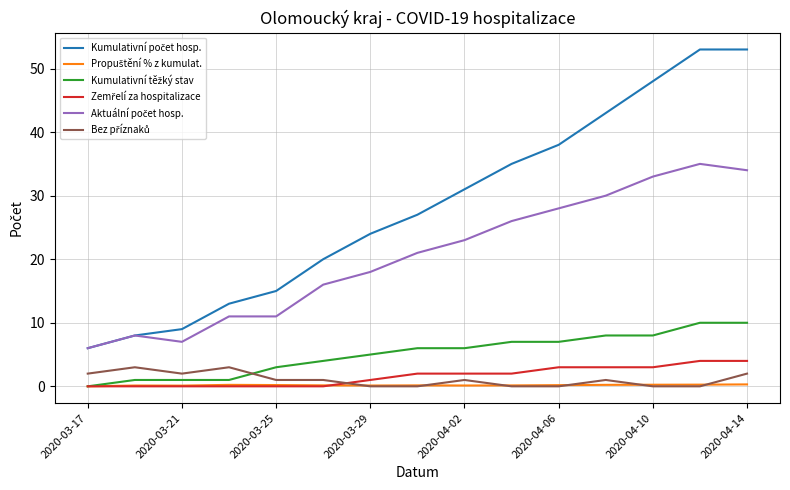

What is the greatest value displayed?

53.0